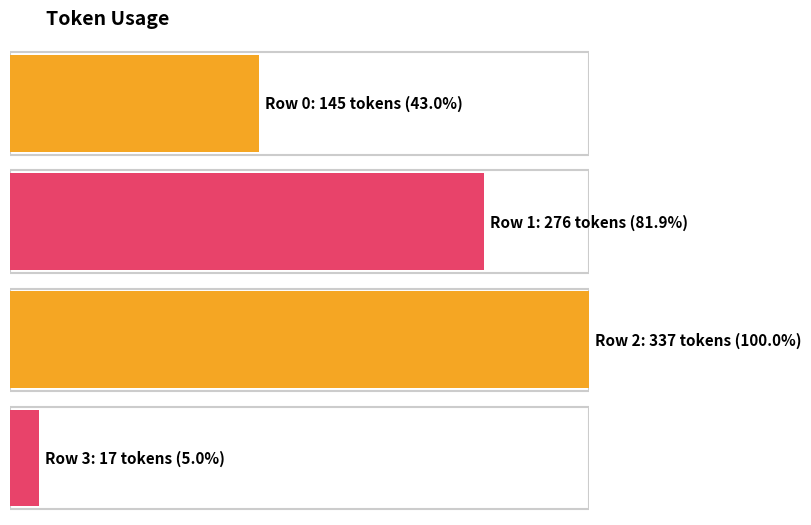

Count the number of data series in this chart.

1